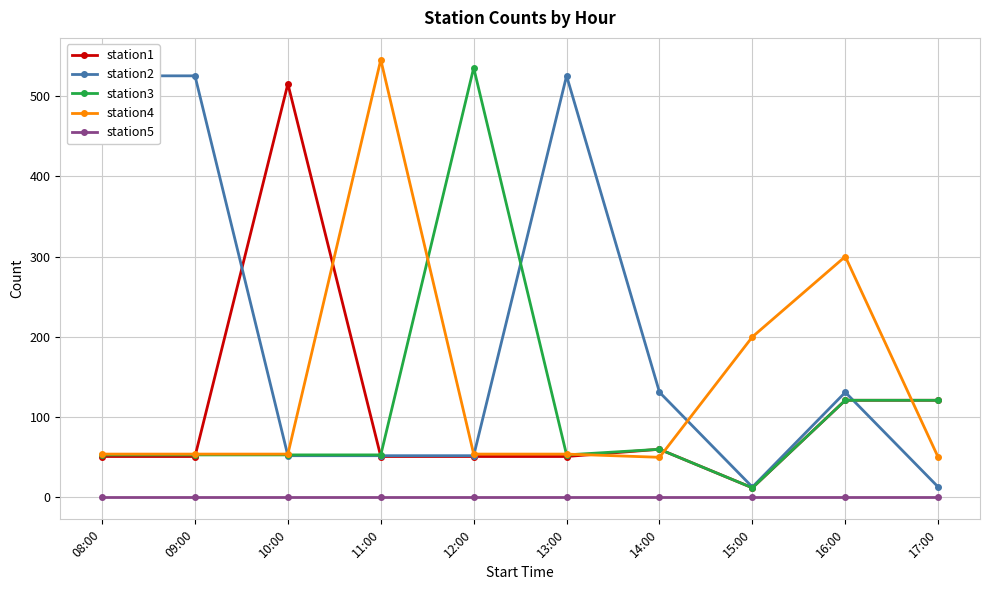

True or false: station1 and station4 cross at least once.

True